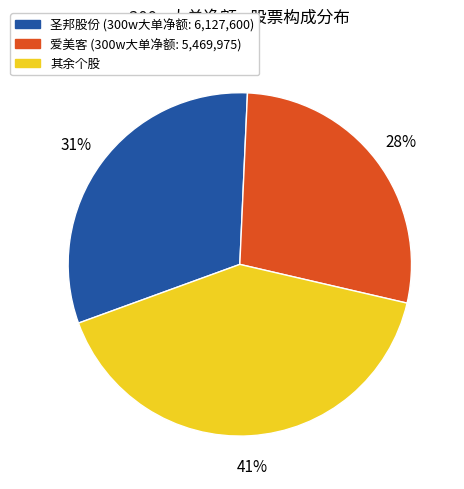

Is there any slice that represents more than half of the pie?

No